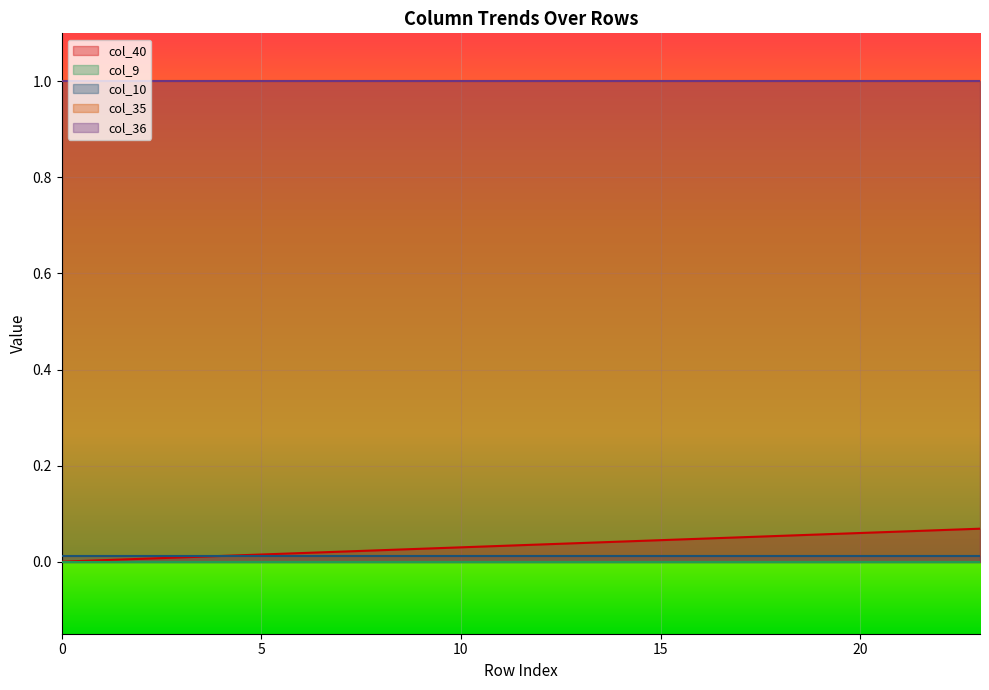

Rank the categories by col_36 value from lowest to highest.

0, 1, 2, 3, 4, 5, 6, 7, 8, 9, 10, 11, 12, 13, 14, 15, 16, 17, 18, 19, 20, 21, 22, 23